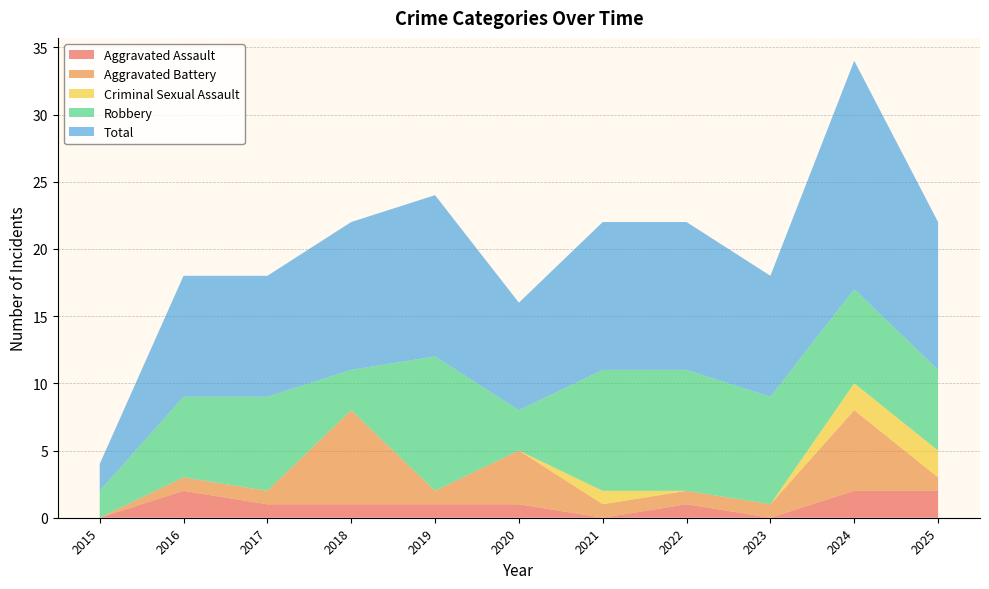

Reading right to left, extract all data points from this chart.

Aggravated Assault: 2025=2	2024=2	2023=0	2022=1	2021=0	2020=1	2019=1	2018=1	2017=1	2016=2	2015=0
Aggravated Battery: 2025=1	2024=6	2023=1	2022=1	2021=1	2020=4	2019=1	2018=7	2017=1	2016=1	2015=0
Criminal Sexual Assault: 2025=2	2024=2	2023=0	2022=0	2021=1	2020=0	2019=0	2018=0	2017=0	2016=0	2015=0
Robbery: 2025=6	2024=7	2023=8	2022=9	2021=9	2020=3	2019=10	2018=3	2017=7	2016=6	2015=2
Total: 2025=11	2024=17	2023=9	2022=11	2021=11	2020=8	2019=12	2018=11	2017=9	2016=9	2015=2